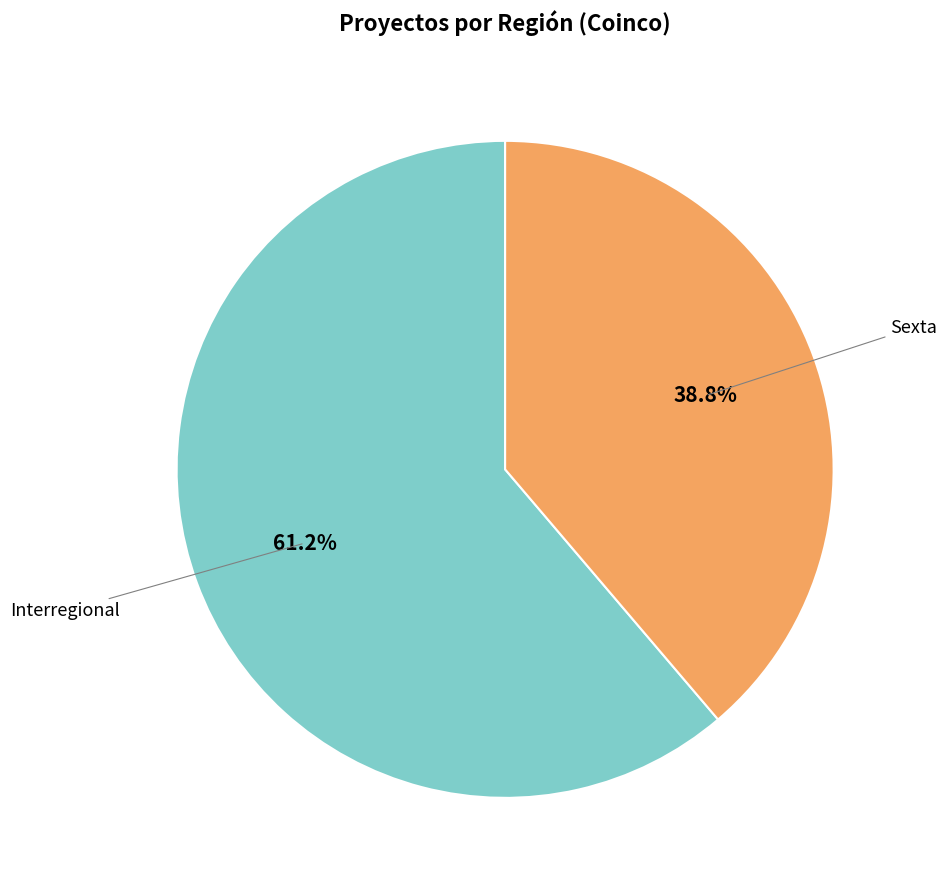

What is the largest slice in the pie chart?

Interregional